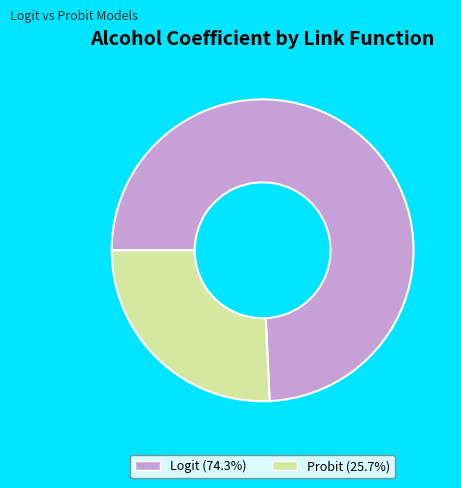

How many segments does this pie chart have?

2